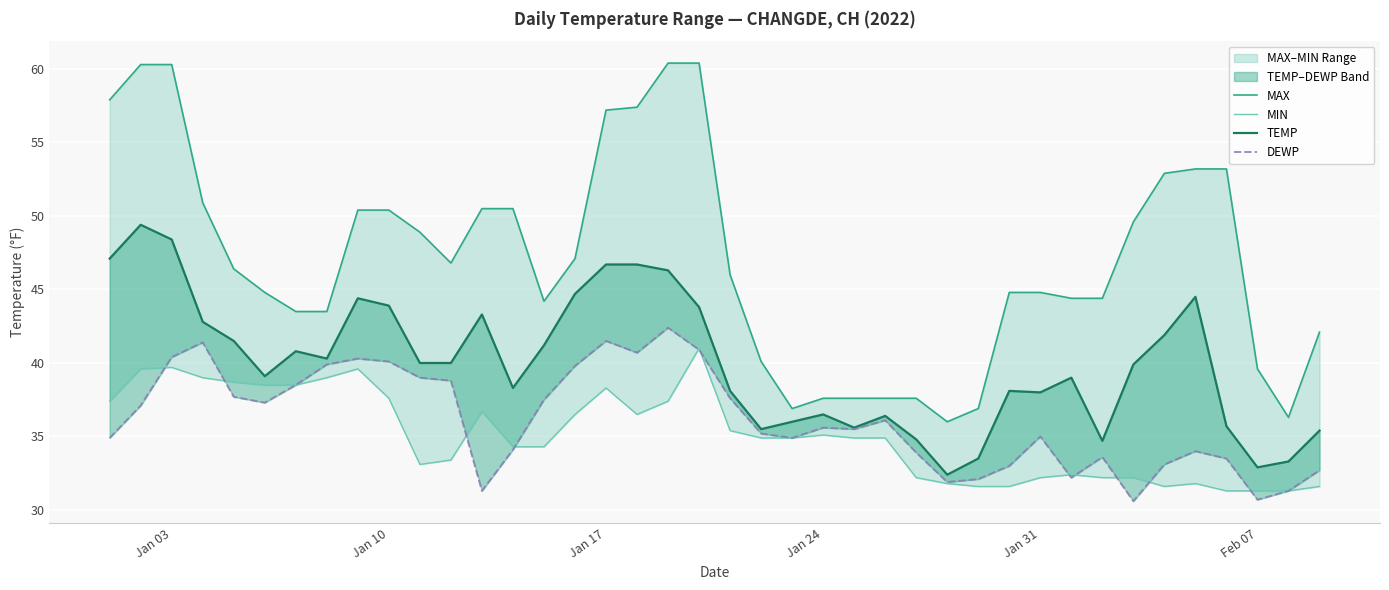

What is the lowest value of the MAX series?

36.0